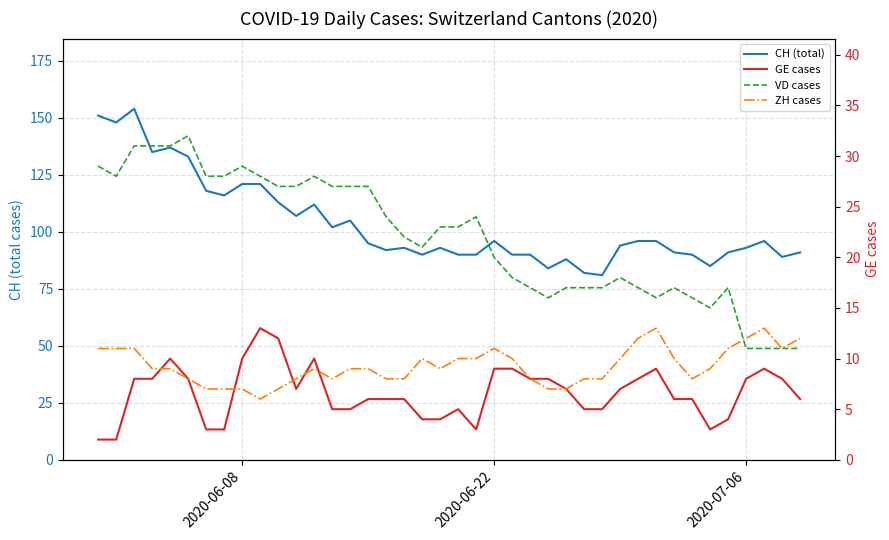

What is the average value of the CH (total) series?

103